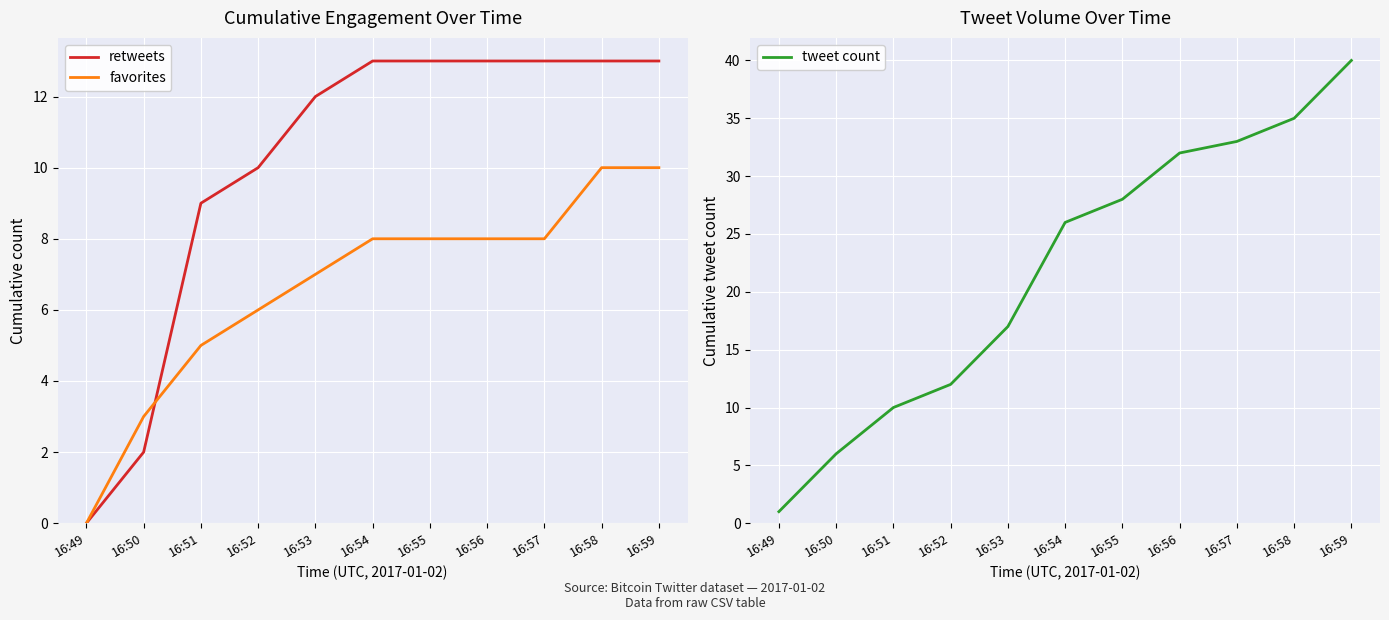

At which label does tweet count reach its peak?

16:59